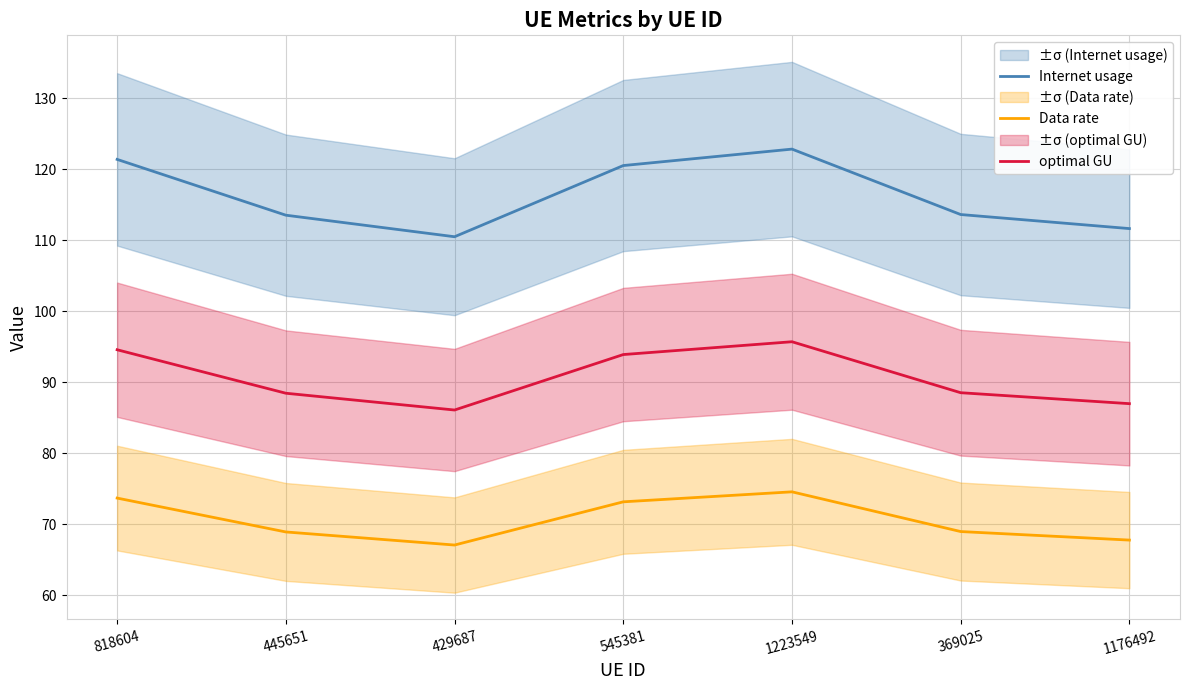

Reading left to right, what are all the values shown in this chart?

Internet usage: 121.4	113.5	110.5	120.5	122.8	113.6	111.6
Data rate: 73.7	68.9	67.1	73.2	74.6	69.0	67.8
optimal GU: 94.6	88.4	86.1	93.9	95.7	88.5	87.0